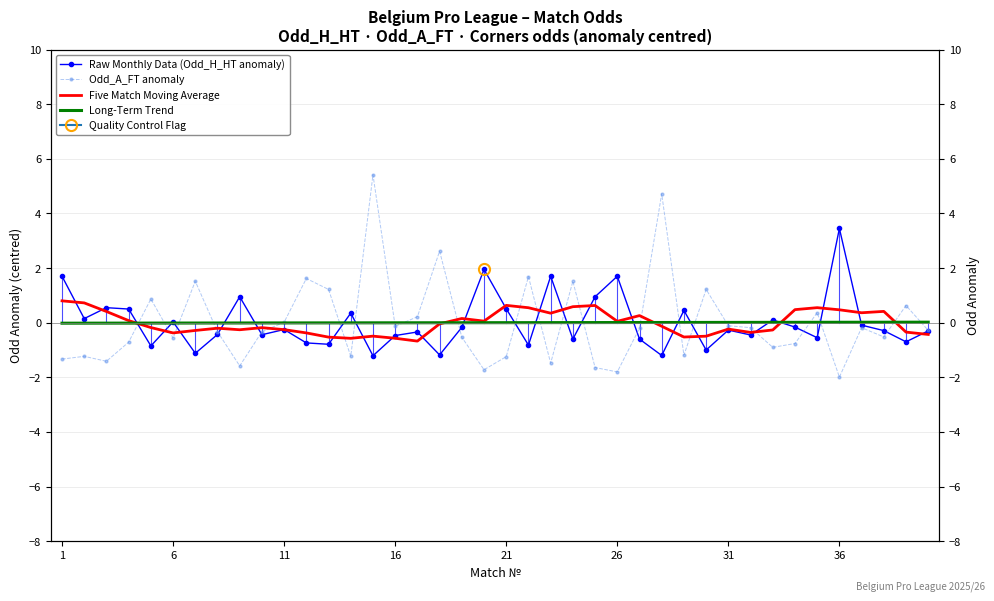

List the series in order of their peak value, highest first.

Odd_A_FT anomaly, Raw Monthly Data (Odd_H_HT anomaly), Five Match Moving Average, Long-Term Trend